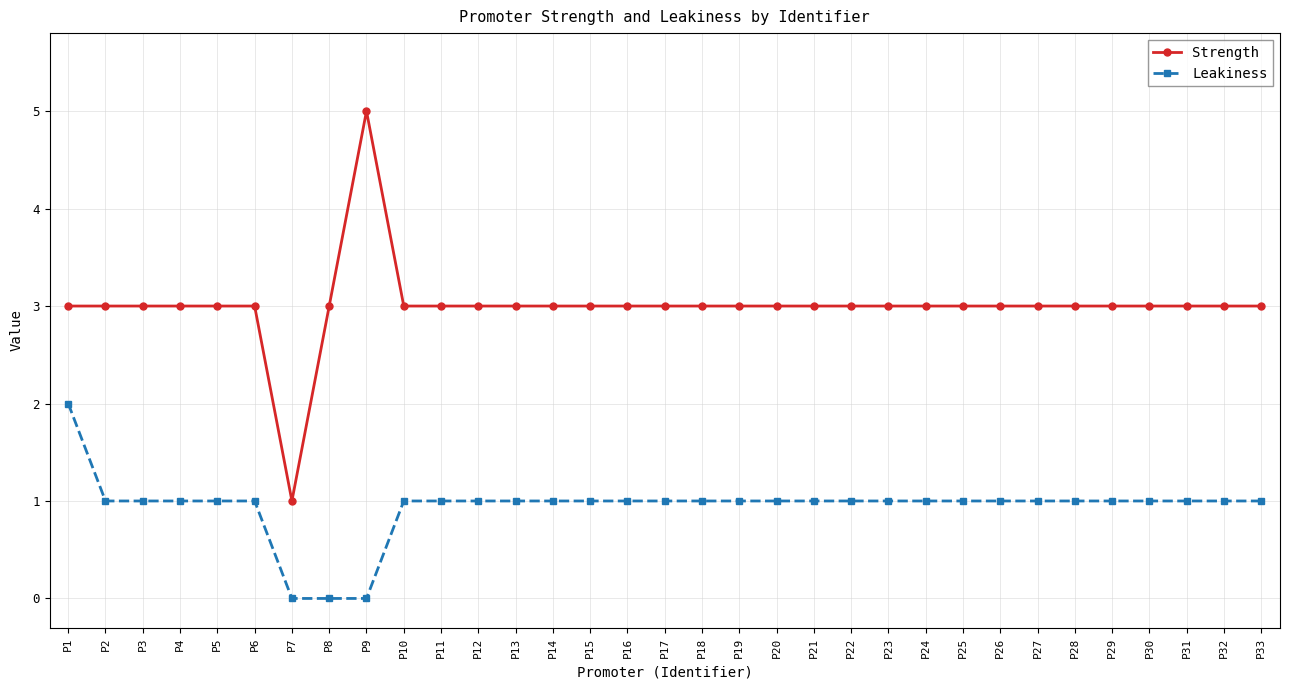

How many distinct data groups are displayed?

2